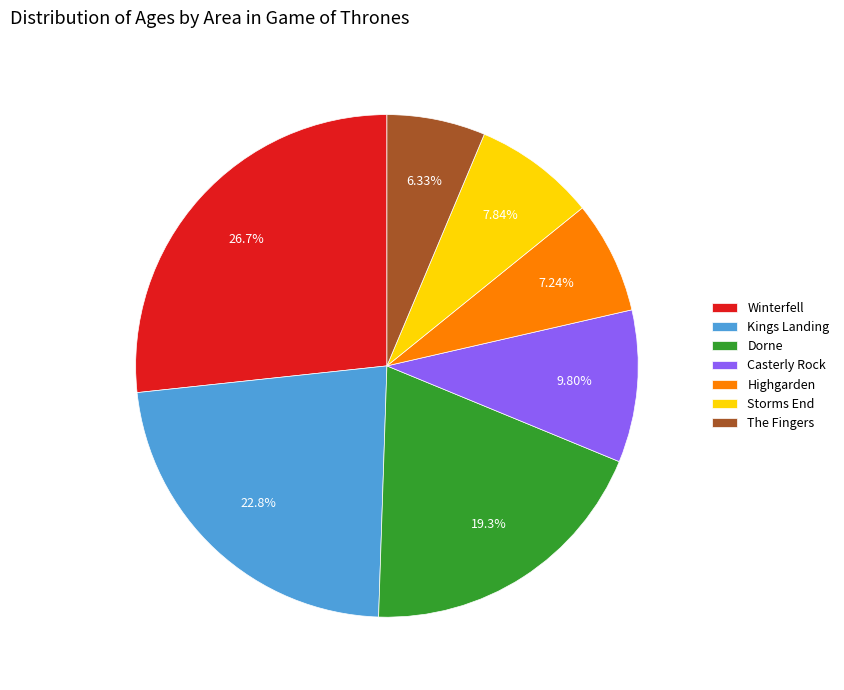

The Dorne slice represents 19% of the pie. True or false?

True